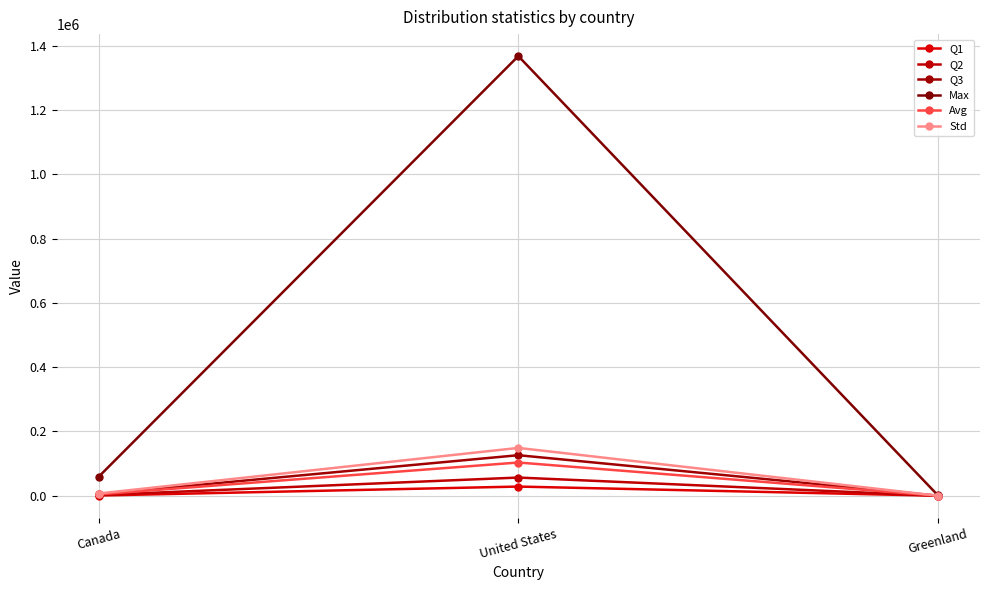

Is it true that Q1 equals 40779.5 at United States?

False